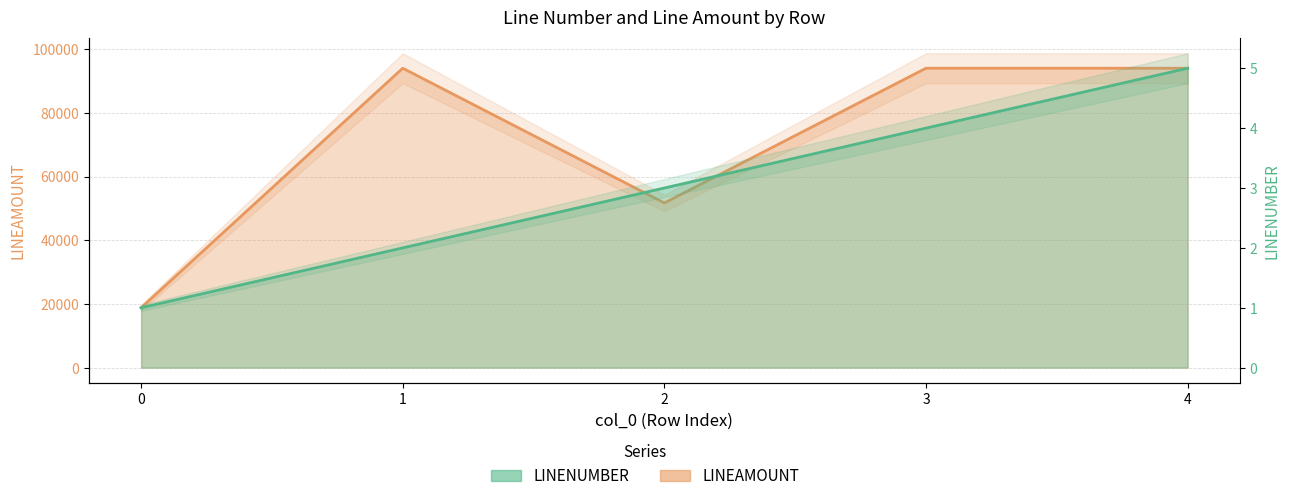

Which series has the widest spread of values?

LINEAMOUNT